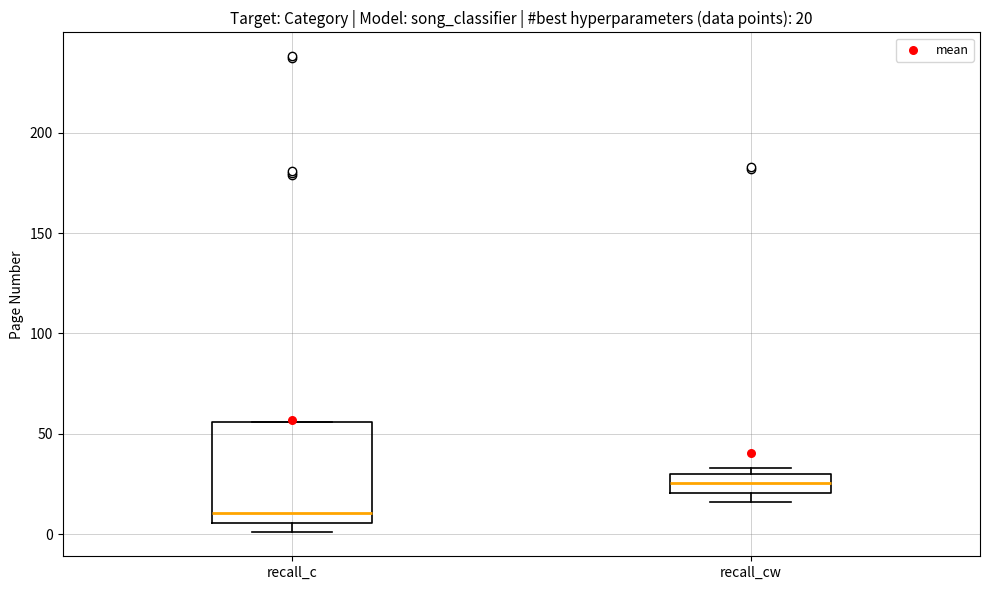

Which box has the lowest median line?

recall_c